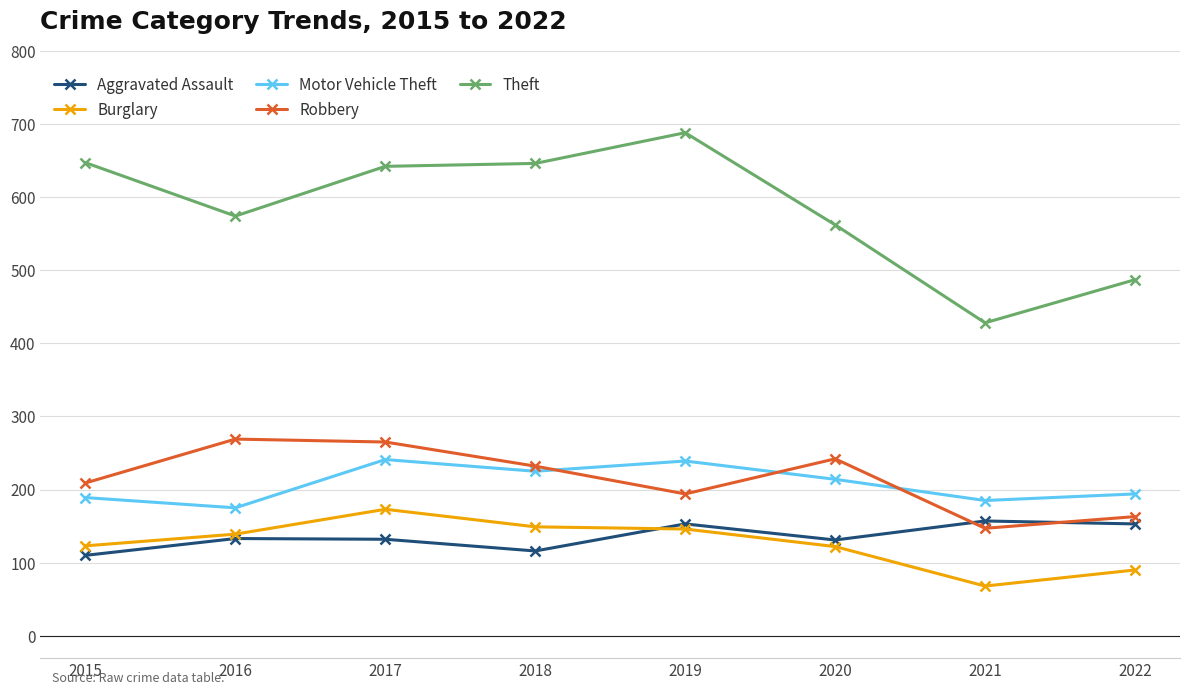

True or false: Motor Vehicle Theft and Burglary cross at least once.

False